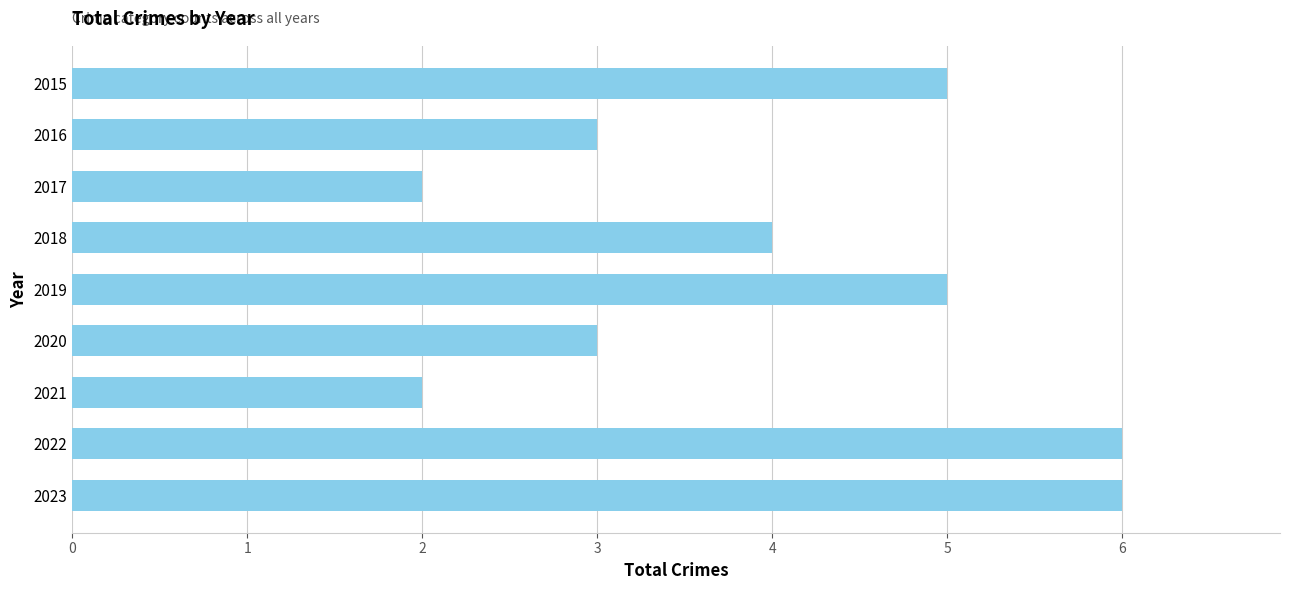

What is the change in value from 2017 to 2020?

+1